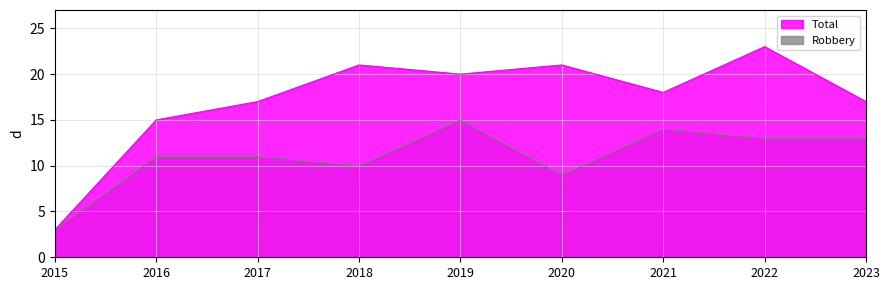

What is the spread (max minus min) of values at 2016?

4